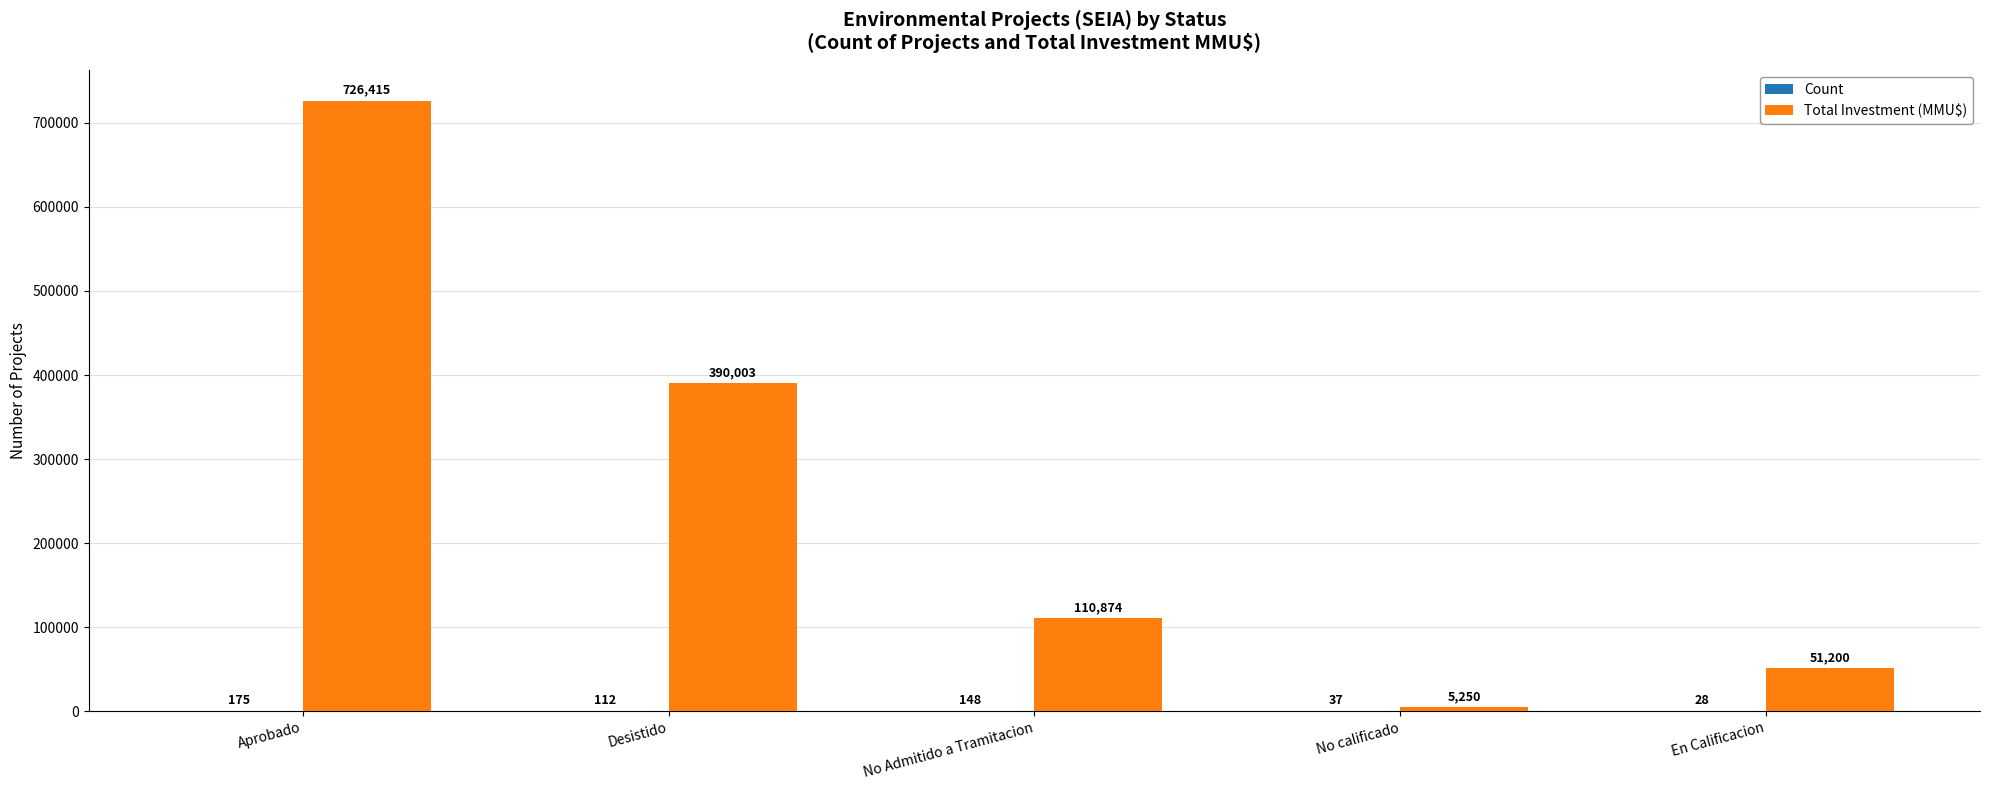

The Total Investment (MMU$) series shows 5250 at No calificado. True or false?

True